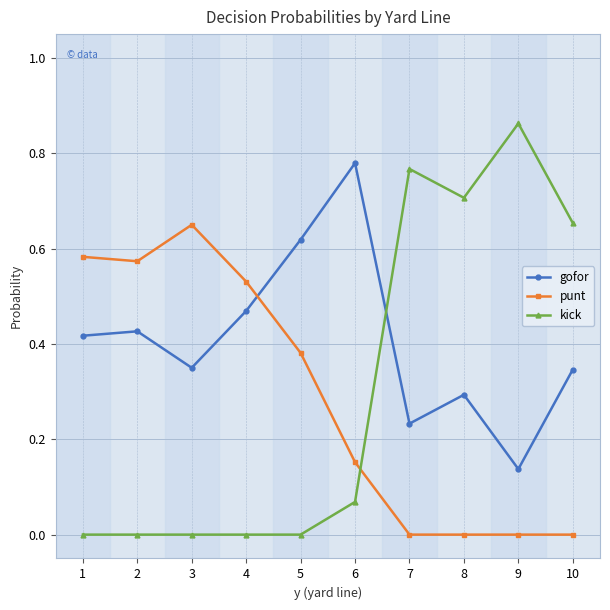

Where is the first local minimum for gofor?

3